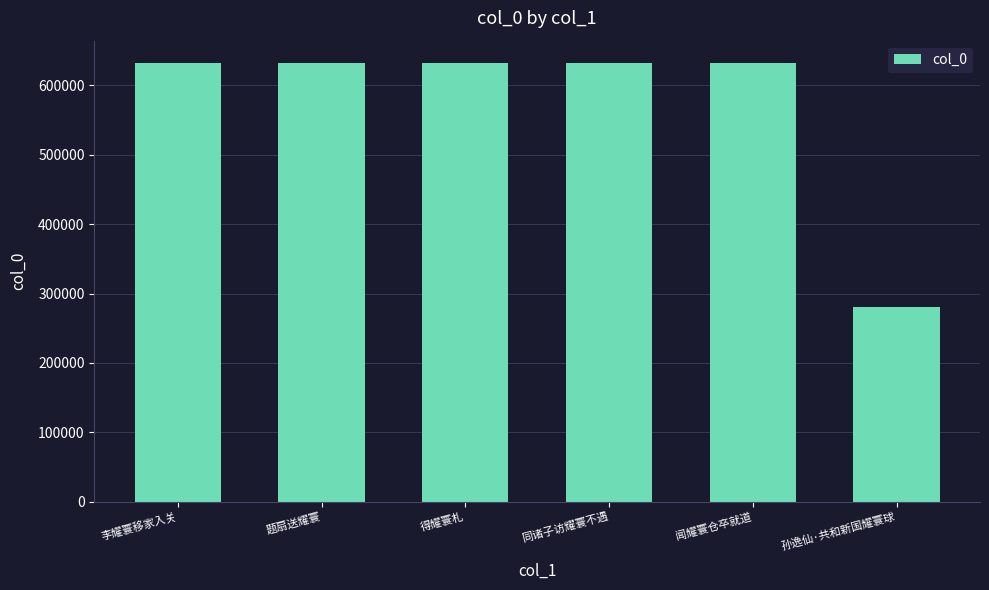

What is the ratio of the value at 孙逸仙·共和新国耀寰球 to the value at 闻耀寰仓卒就道?

0.4